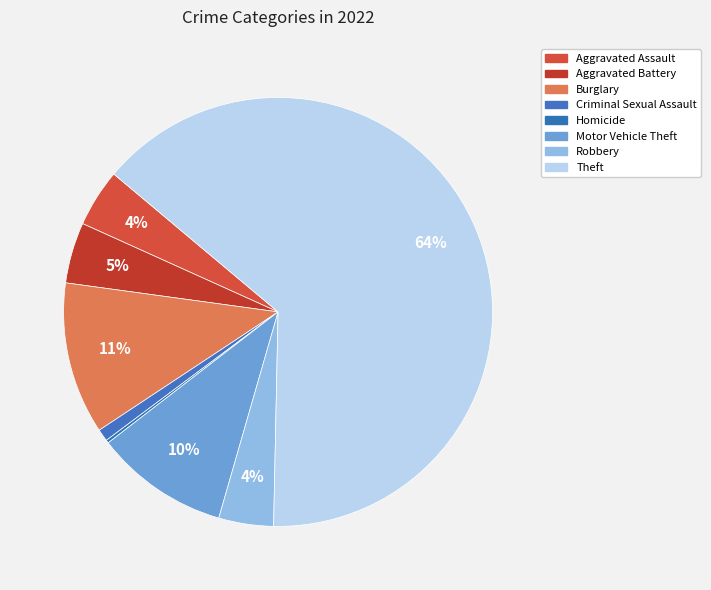

To the nearest percent, what is the difference between the largest and smallest slice percentages?

64%